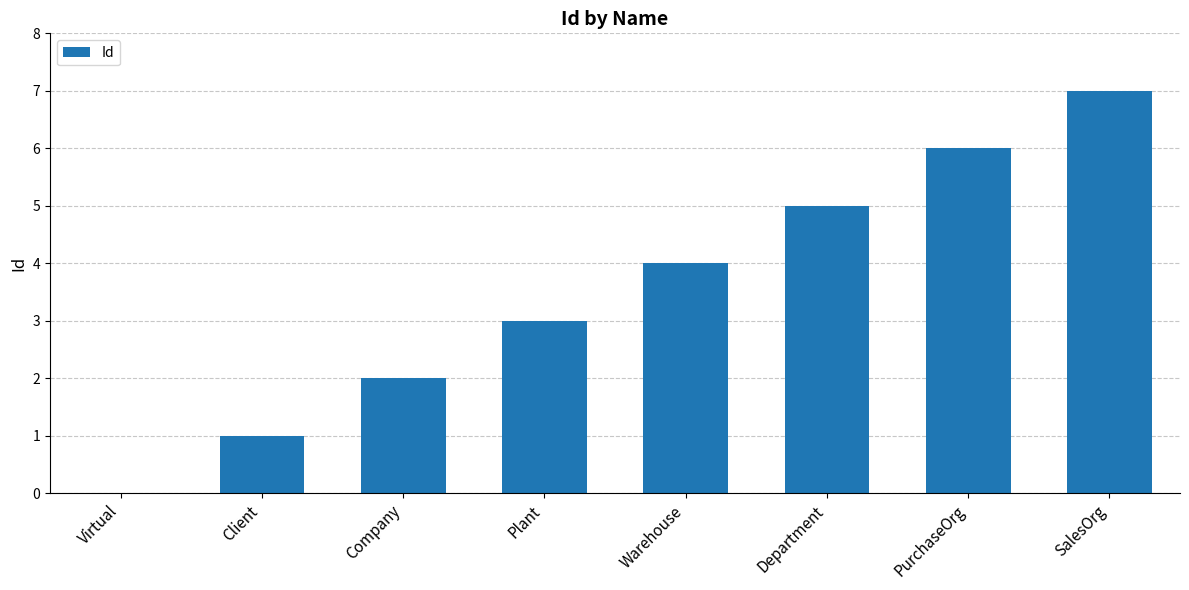

How many series are shown in this chart?

1